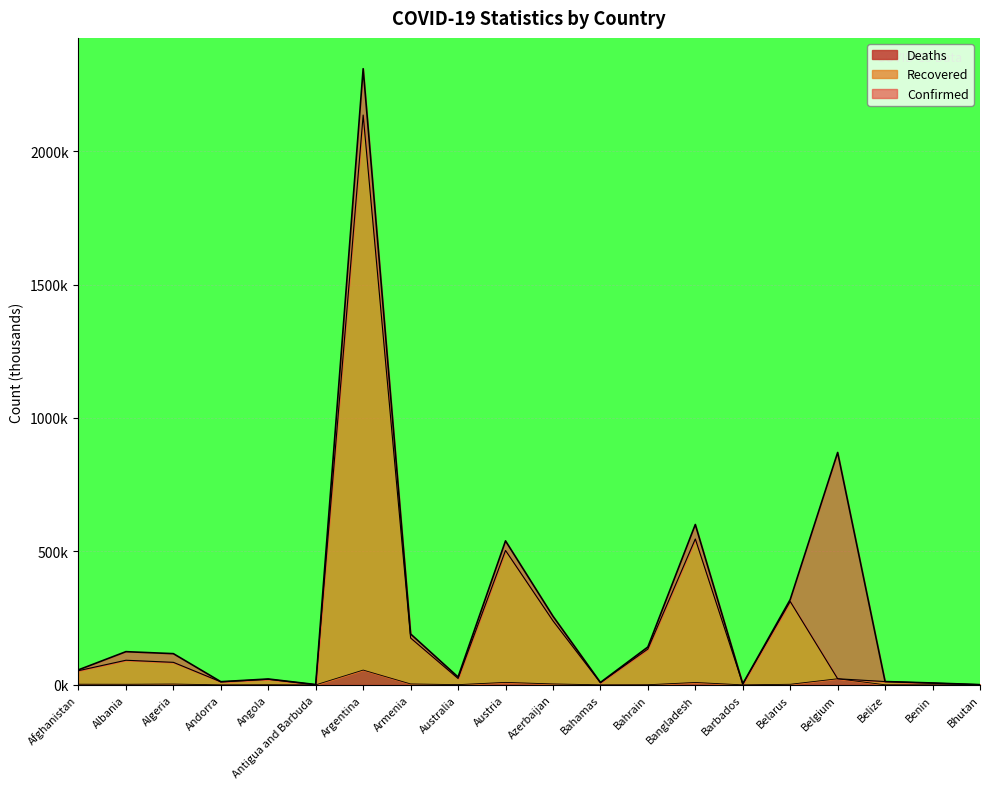

True or false: Deaths and Confirmed intersect in this chart.

False